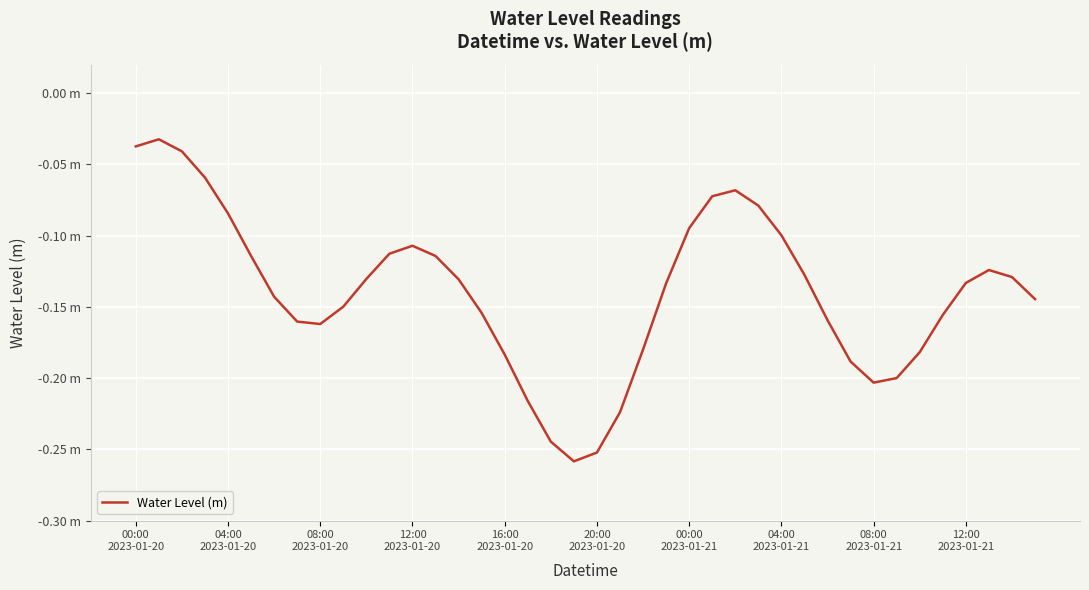

Does the chart have visible grid lines?

Yes